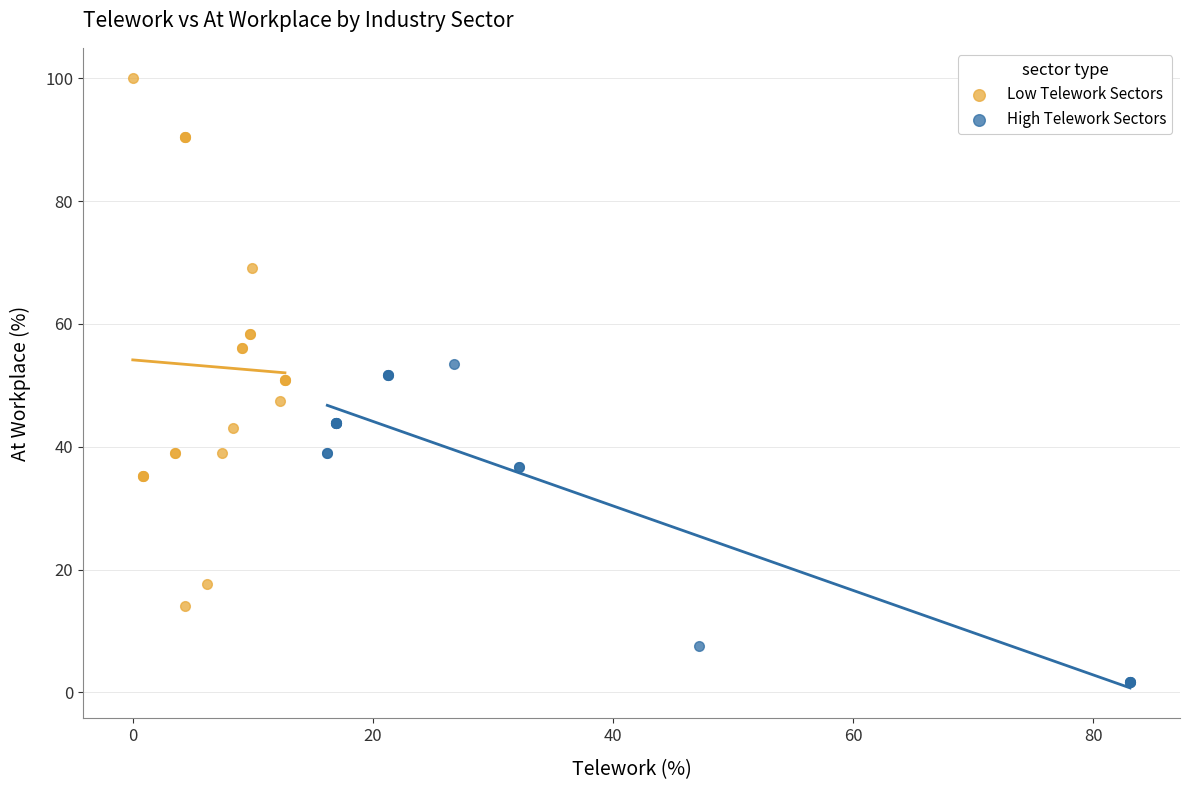

Which series contains the lowest Y value?

High Telework Sectors